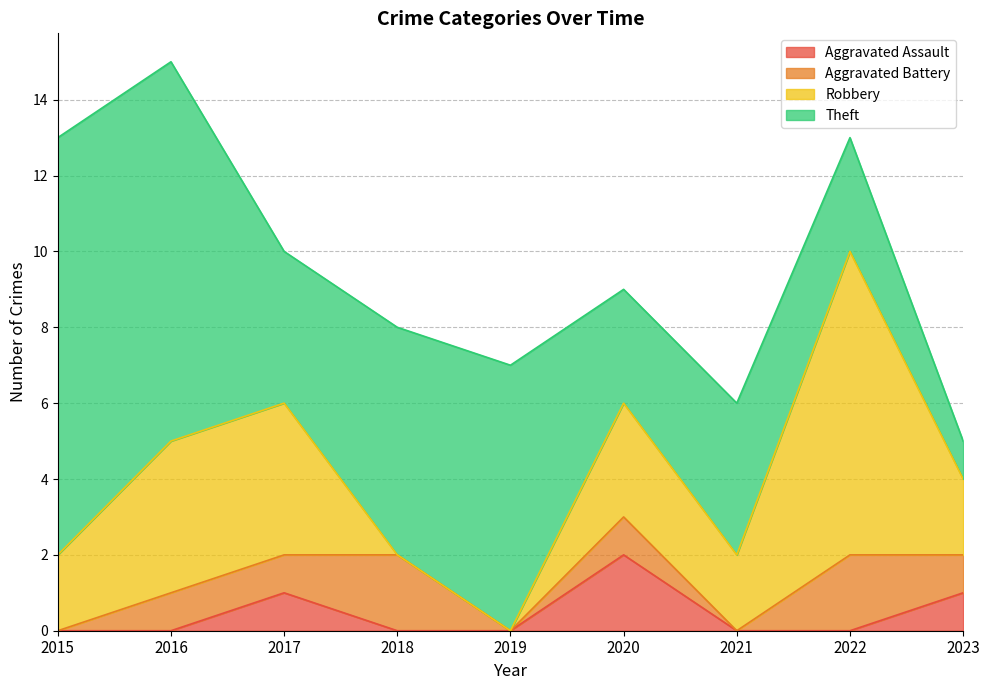

At 2017, list the series in order from largest to smallest.

Robbery, Theft, Aggravated Assault, Aggravated Battery